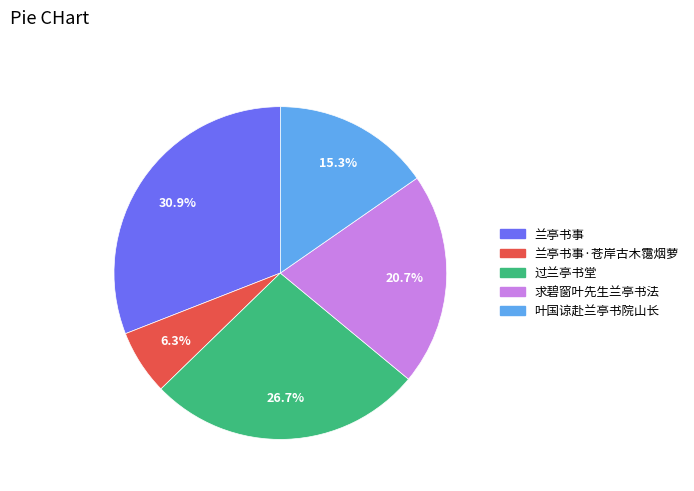

Is there any slice that represents more than half of the pie?

No